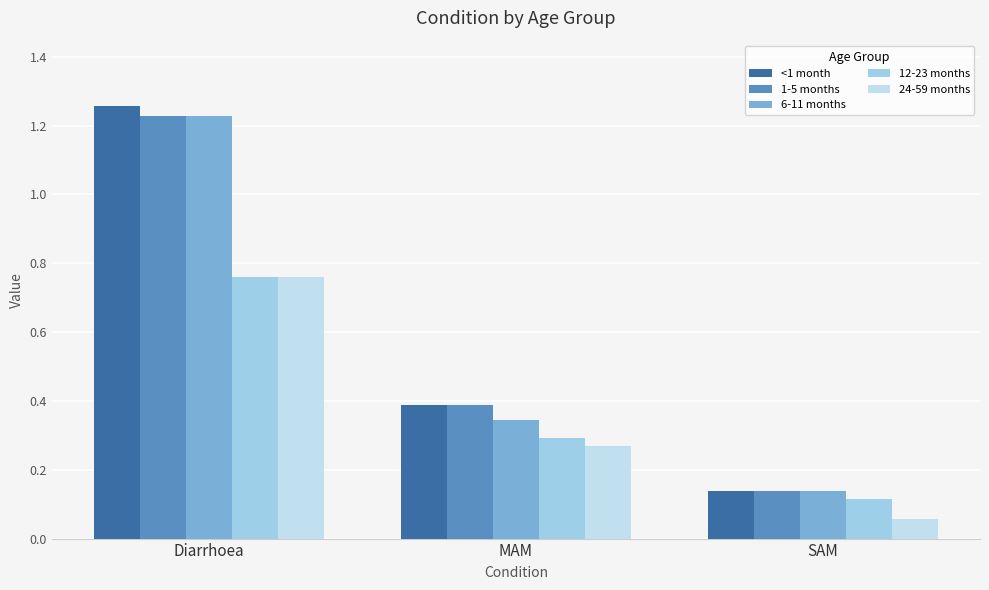

At which label does 1-5 months reach its peak?

Diarrhoea